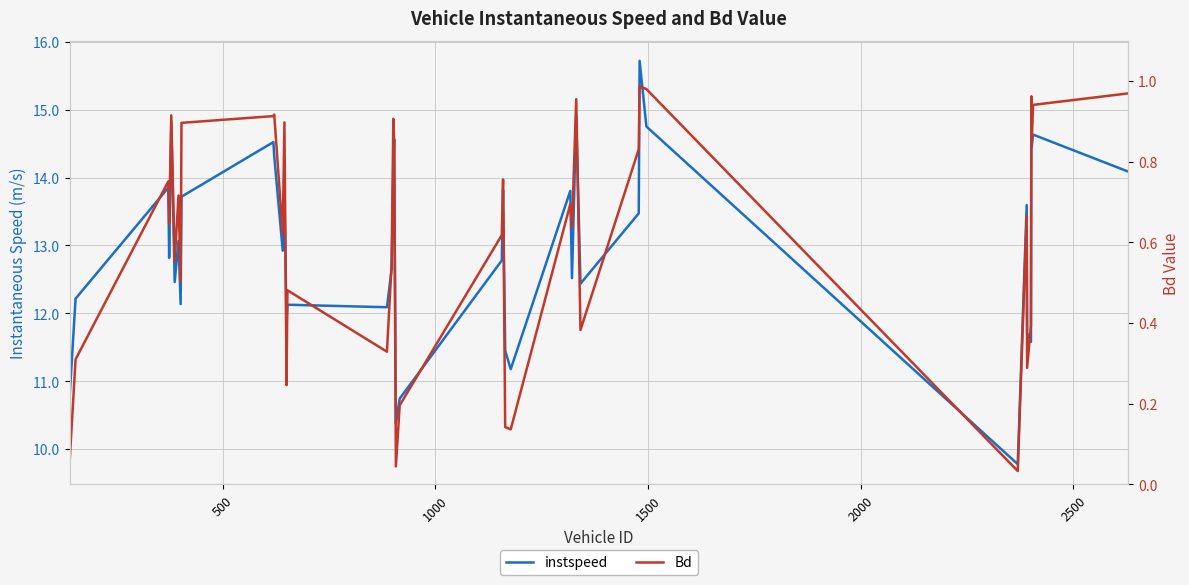

How many data points does each series have?

40